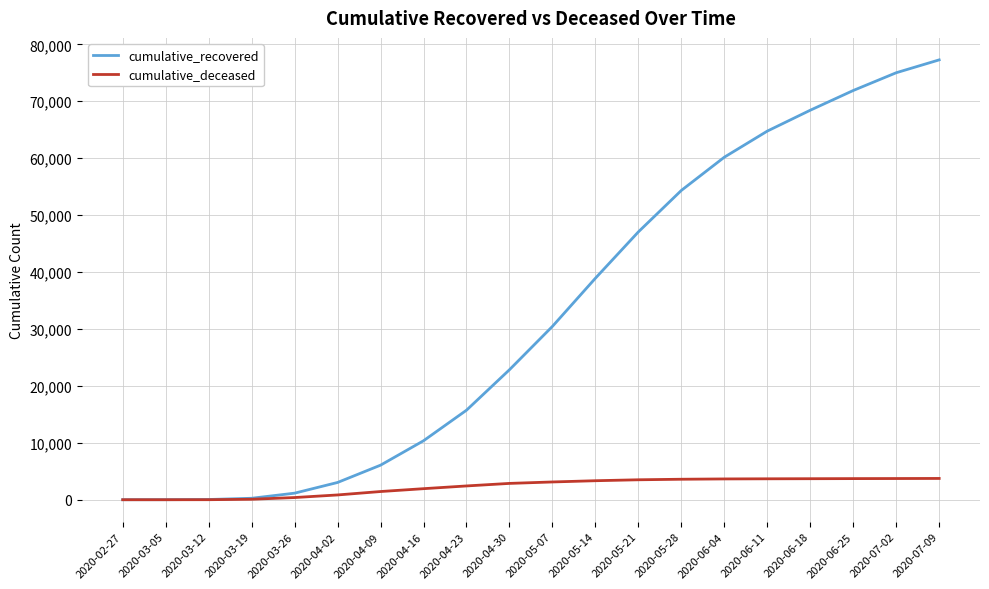

At which label does cumulative_recovered reach its peak?

2020-07-09